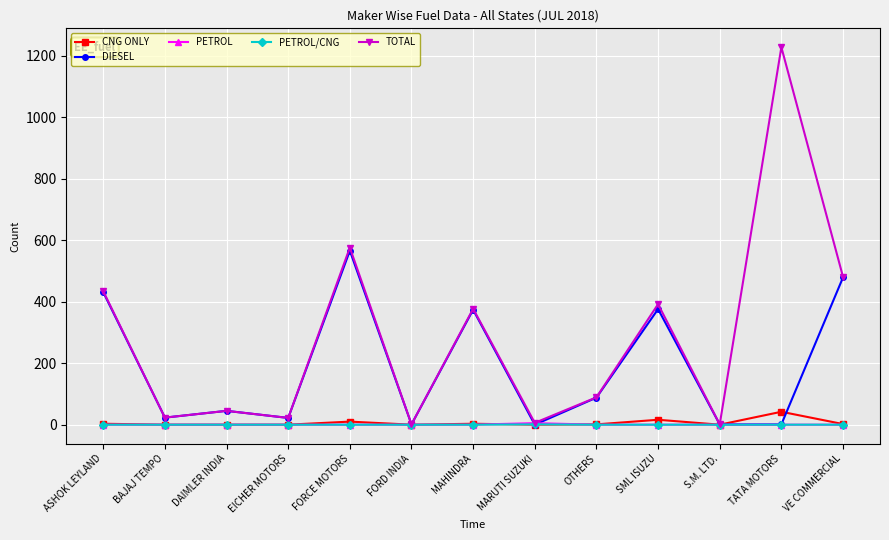

What is the label of the 13th point from the left?

VE COMMERCIAL